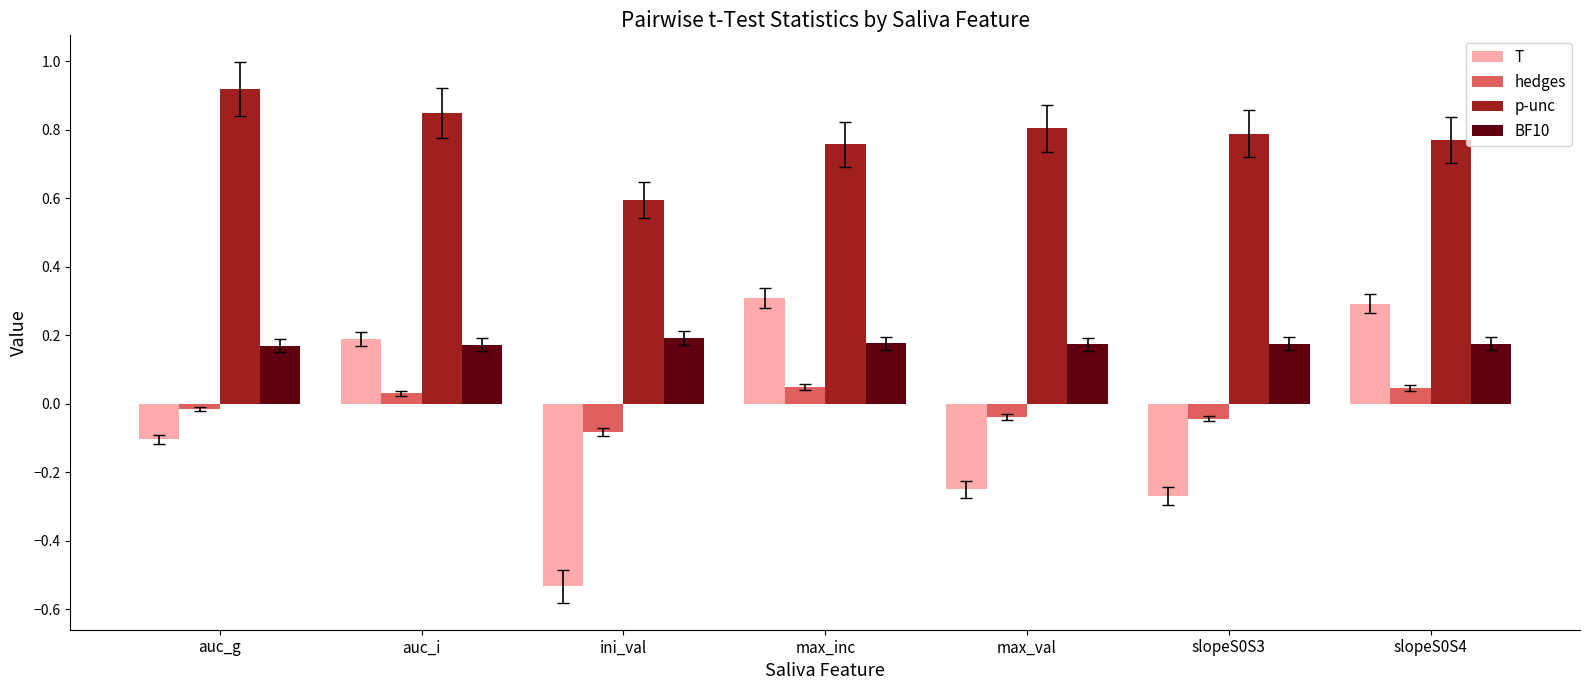

What is the difference between the highest and lowest values at slopeS0S3?

1.1